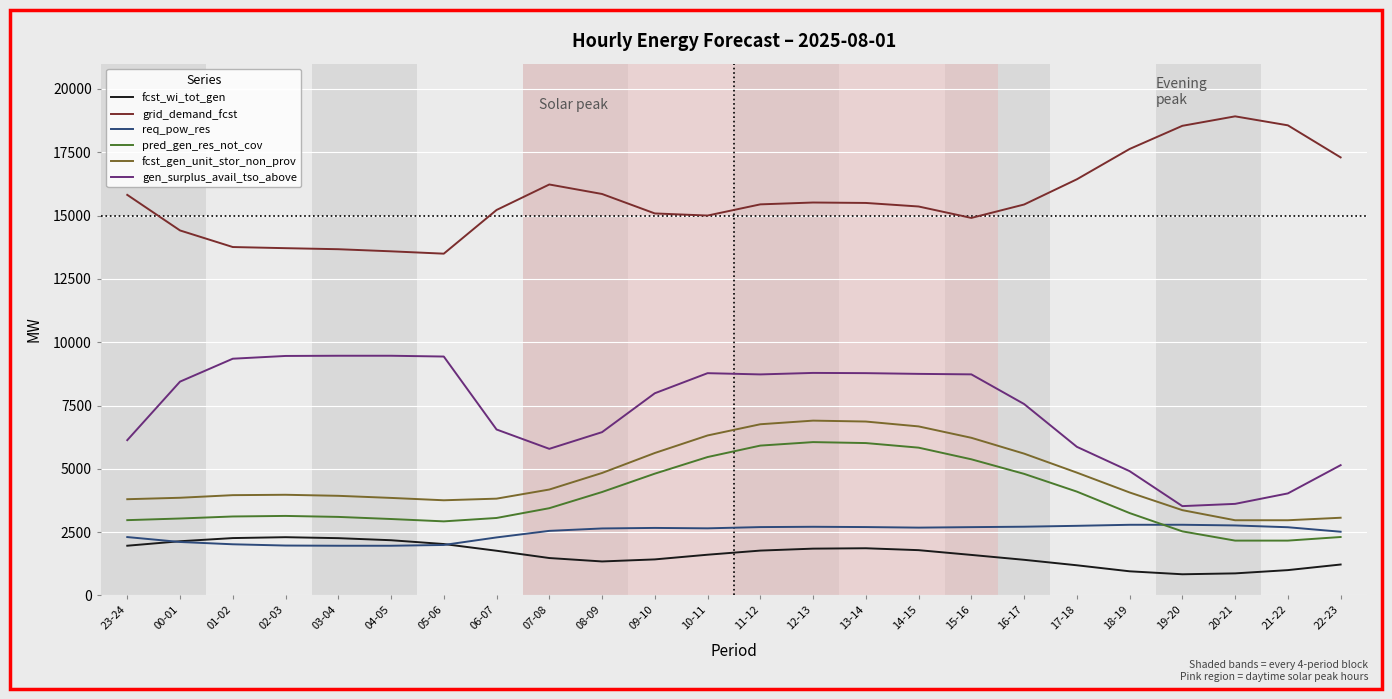

What is the difference between the highest and lowest values at 22-23?

16077